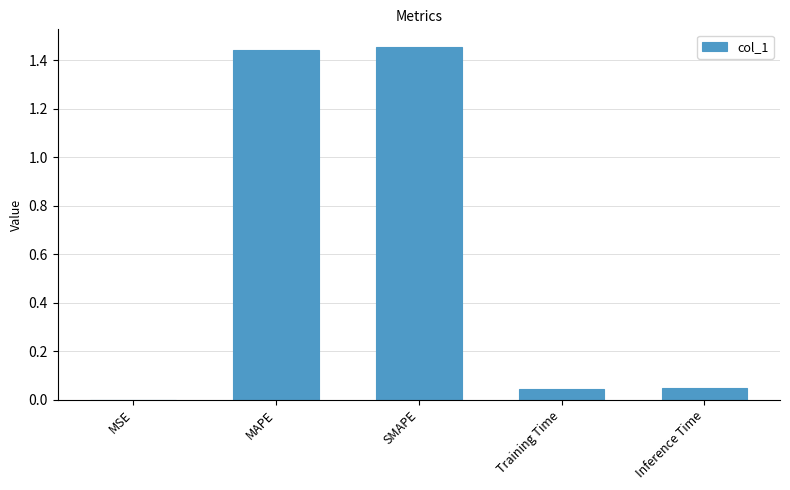

What is the change in value from MAPE to Inference Time?

-1.4